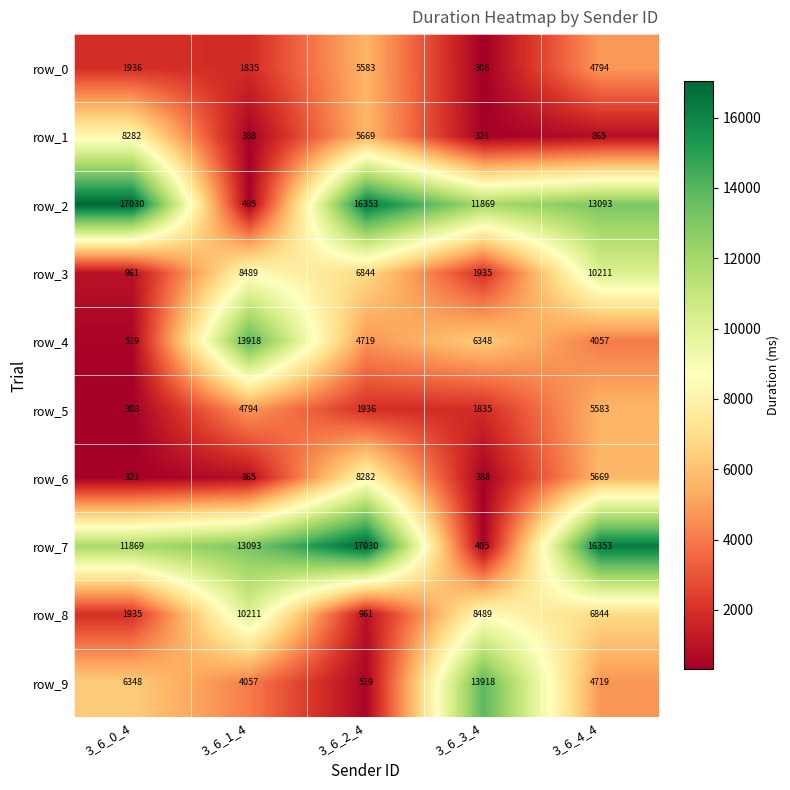

At 3_6_3_4, list the series in order from largest to smallest.

row_9, row_2, row_8, row_4, row_3, row_5, row_7, row_6, row_1, row_0